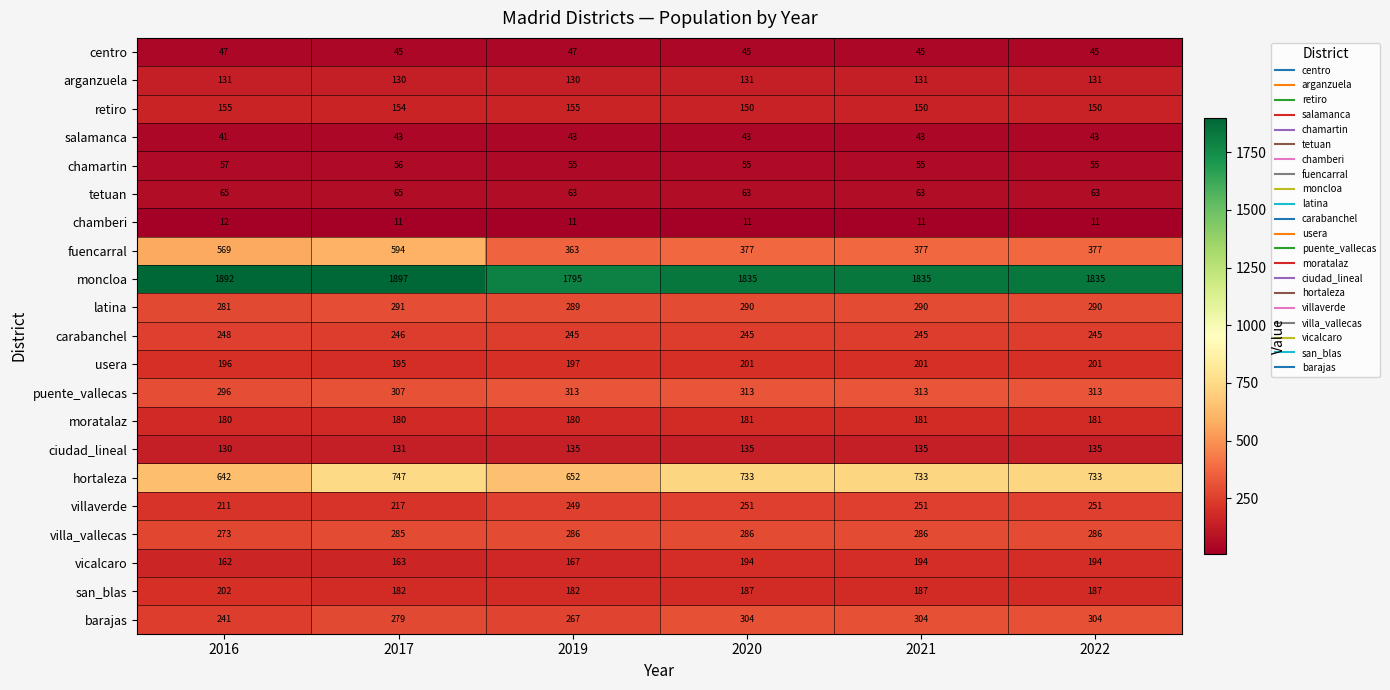

List the series in order of their peak value, highest first.

moncloa, hortaleza, fuencarral, puente_vallecas, barajas, latina, villa_vallecas, villaverde, carabanchel, san_blas, usera, vicalcaro, moratalaz, retiro, ciudad_lineal, arganzuela, tetuan, chamartin, centro, salamanca, chamberi